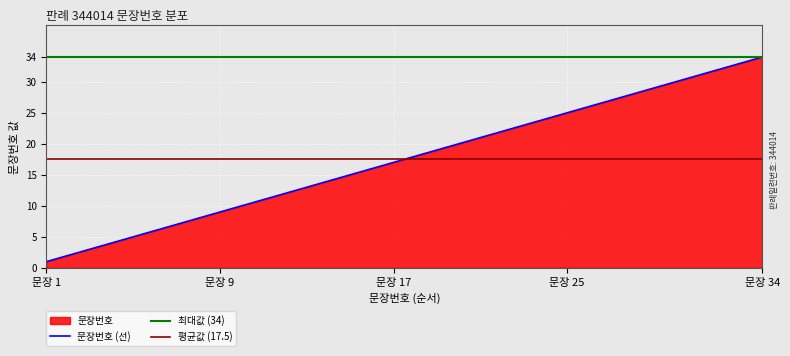

What is the greatest value displayed?

34